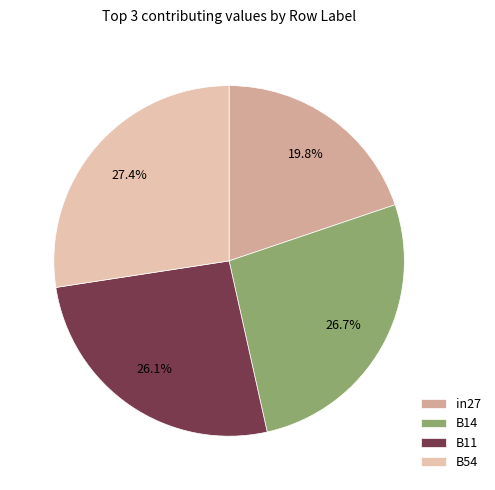

True or false: B11 accounts for 26% of the total.

True